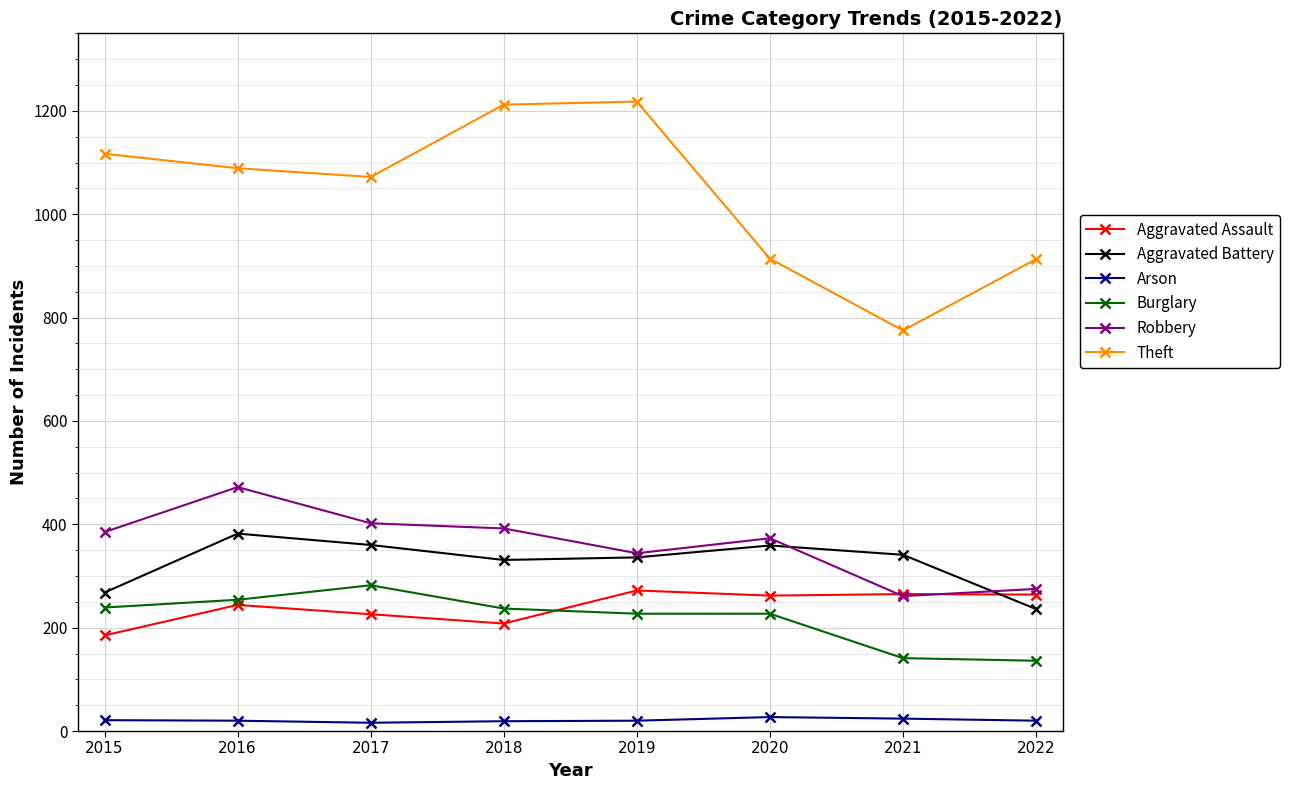

True or false: Aggravated Assault has a value of 262 at 2020.

True